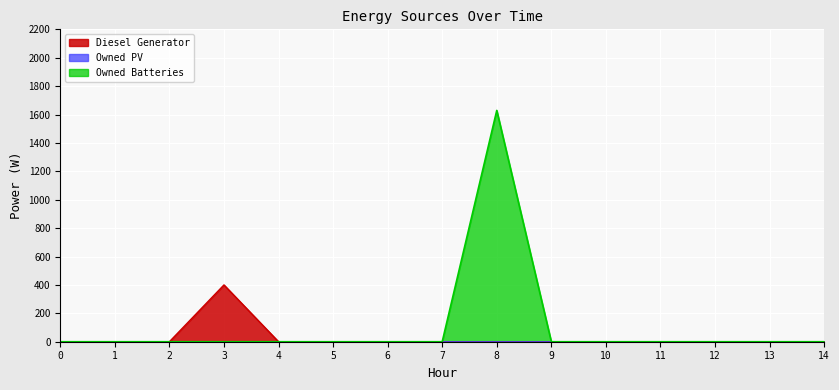

How many values in the Diesel Generator series exceed 0?

1